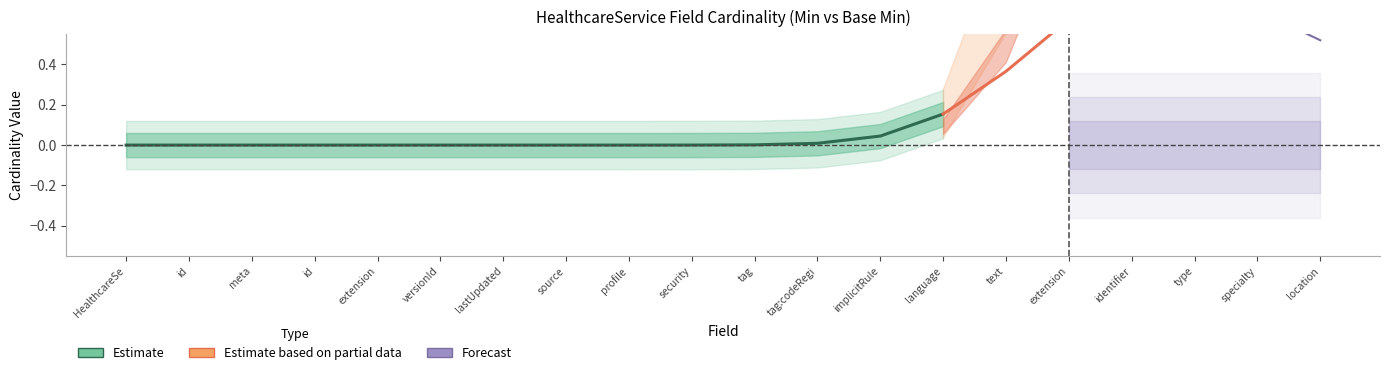

True or false: Min has more than 1 interior local peaks.

False